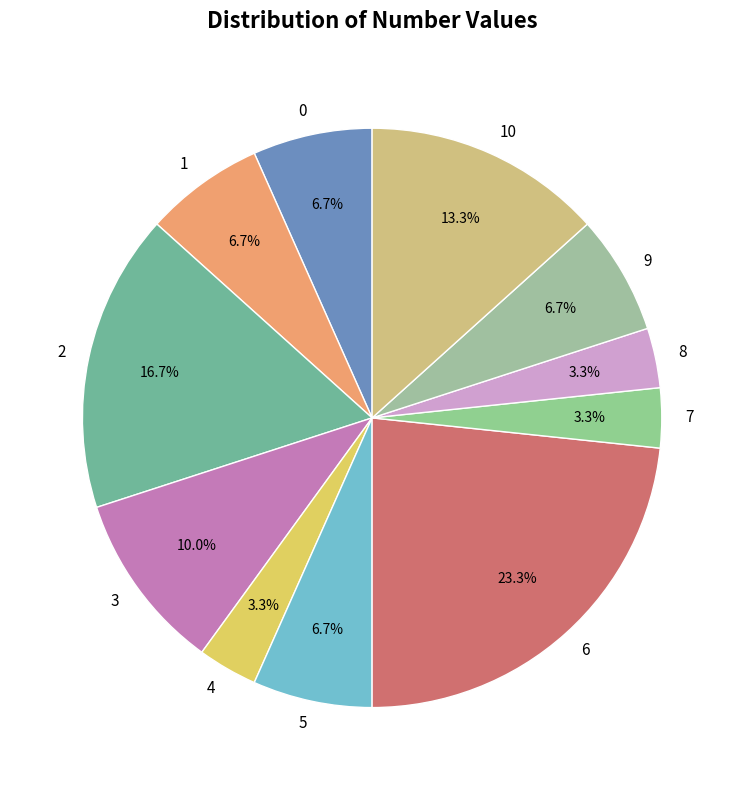

Does any single category account for the majority?

No